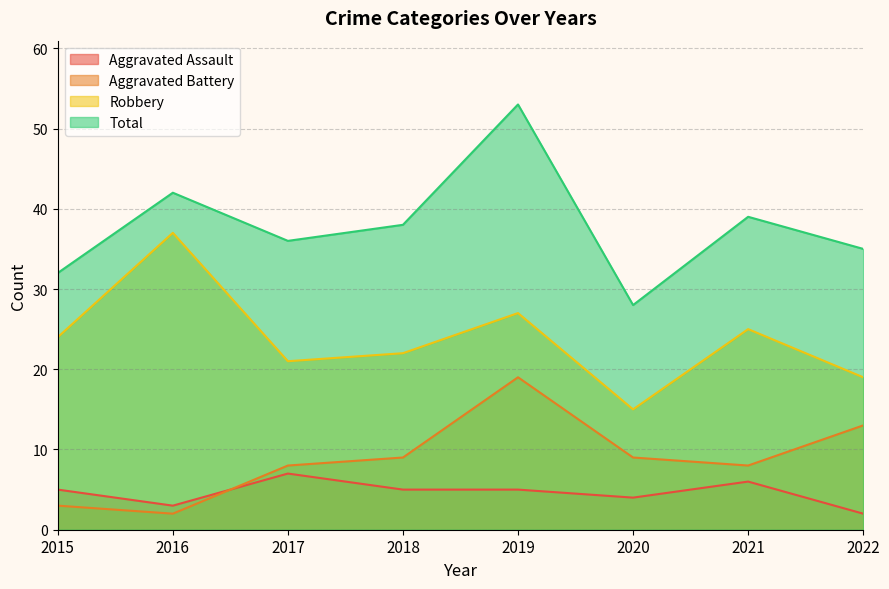

Which series changed the most between 2017 and 2022?

Aggravated Assault